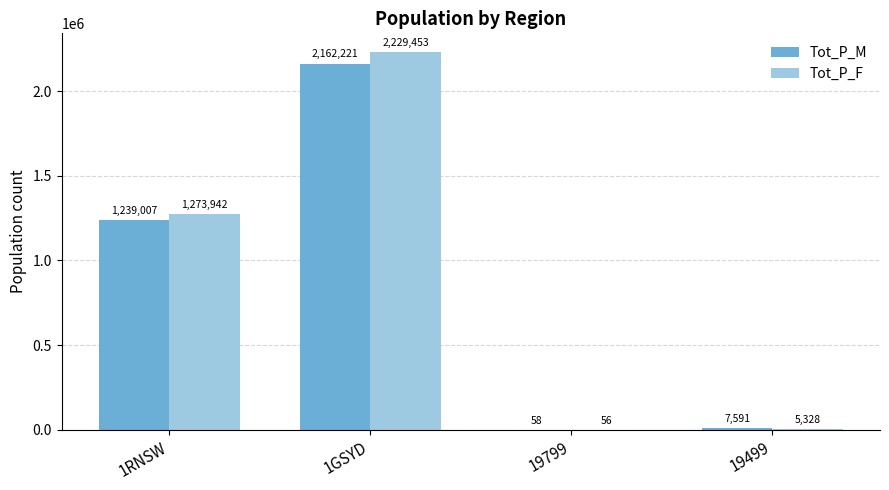

What is the sum of the Tot_P_M values at 19499 and 1RNSW?

1246598